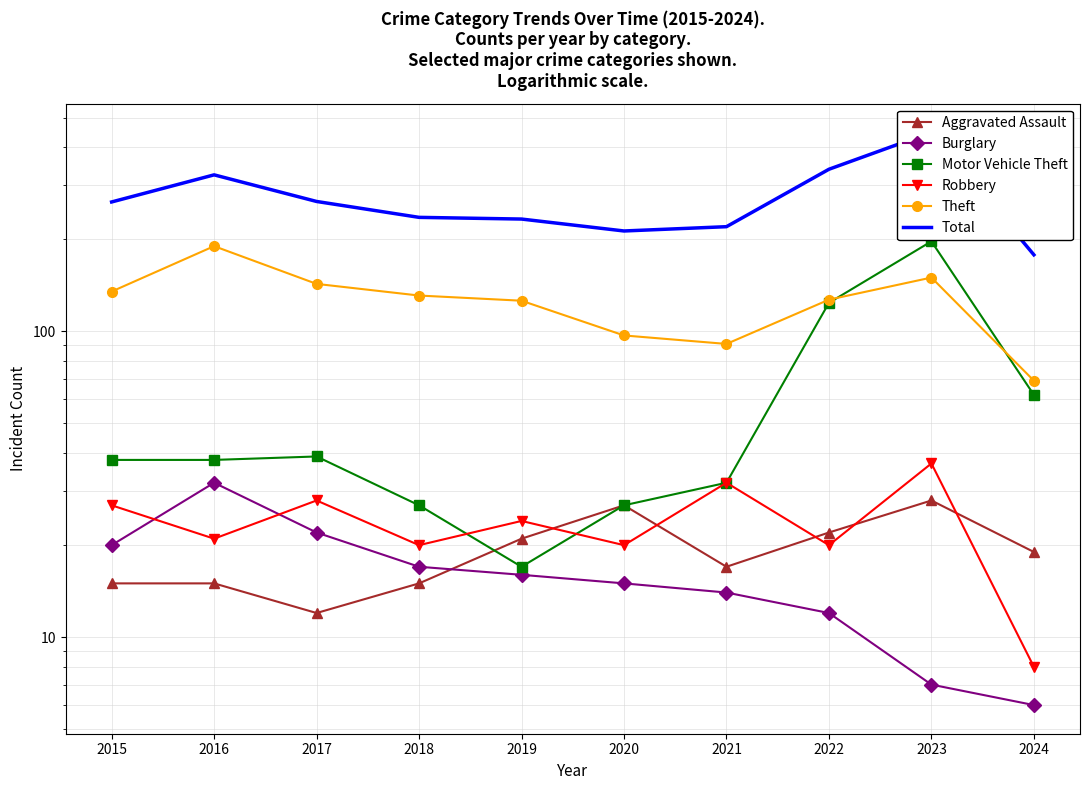

How many data points in Robbery are above 24?

4